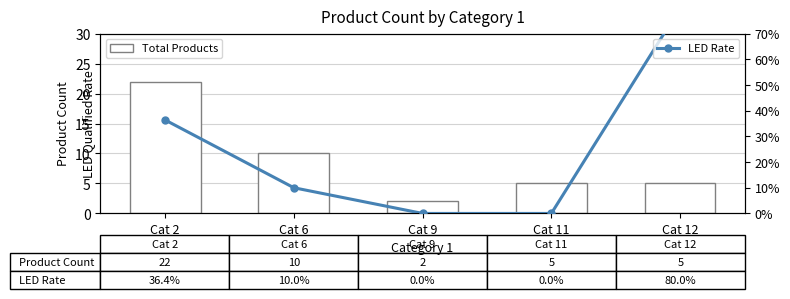

How many values in the Total Products series are below 5?

1